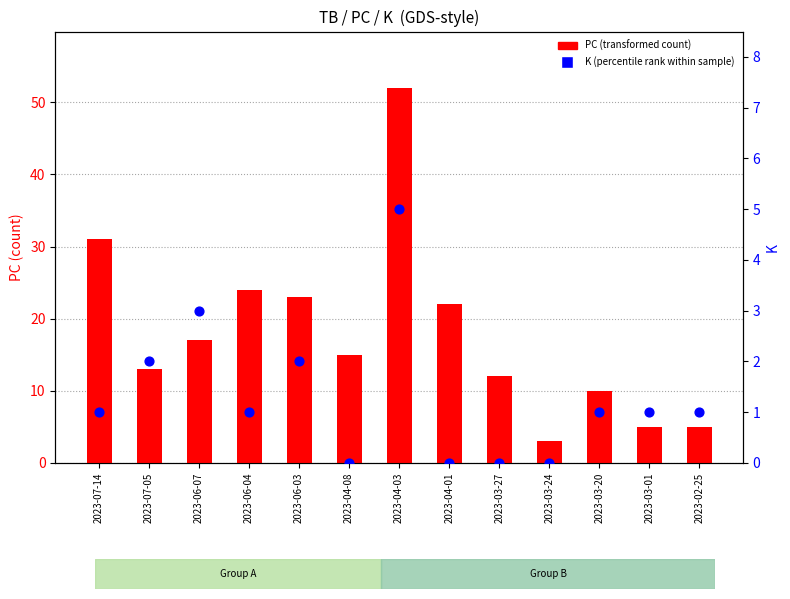

Which series has the largest total across all categories?

PC (transformed count)